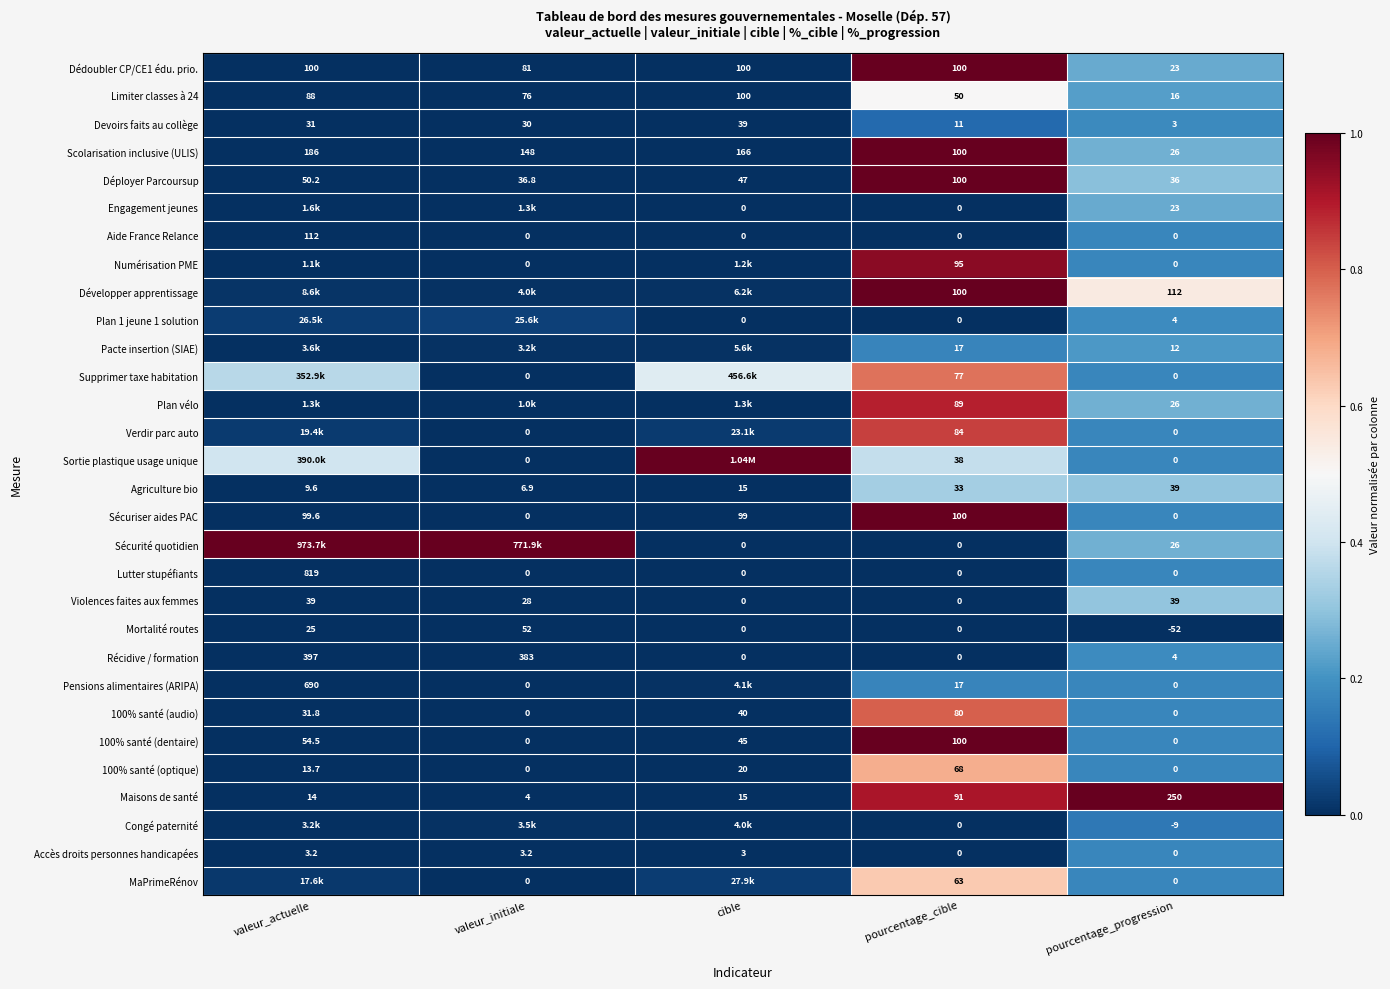

Which category has the lowest value in the Scolarisation inclusive (ULIS) series?

pourcentage_progression